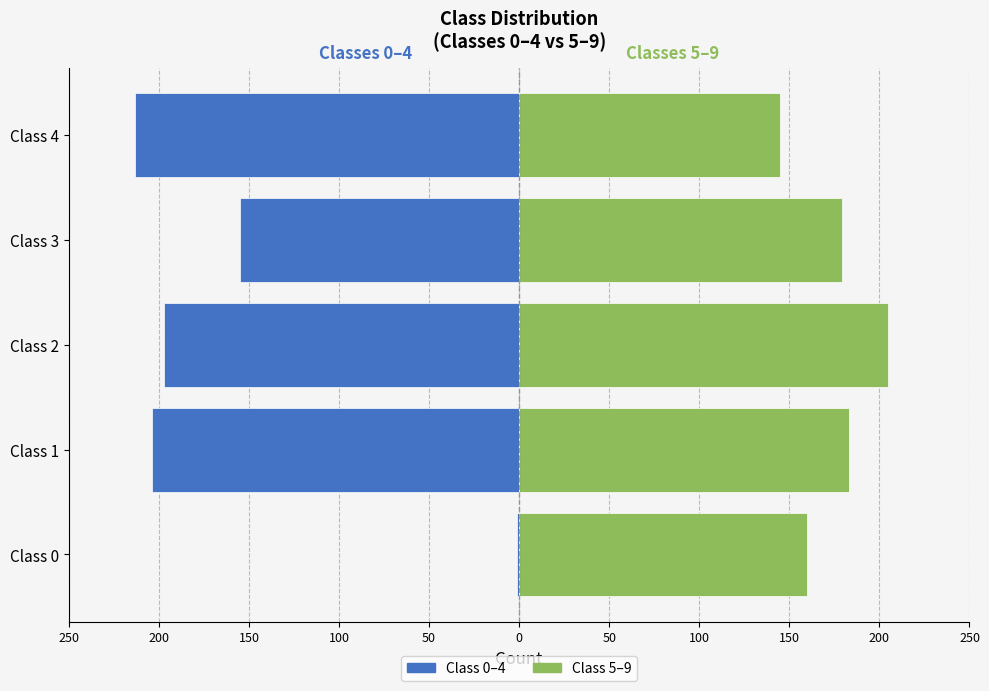

What is the sum of all Class 0-4 values?

-770